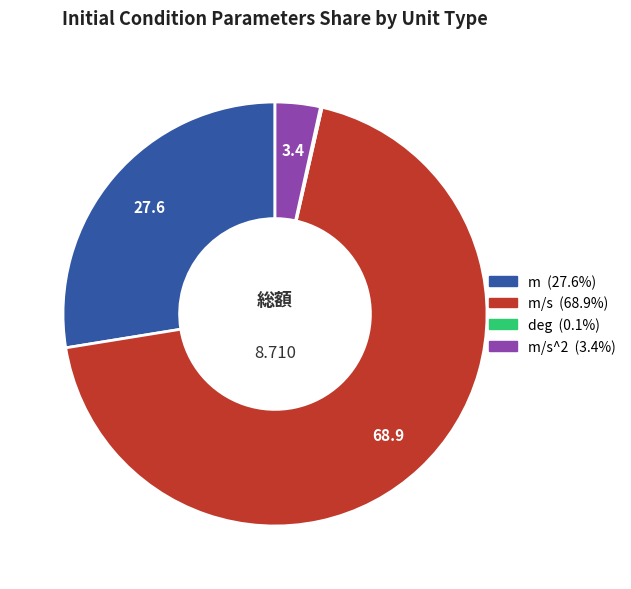

Is there any slice that represents more than half of the pie?

Yes